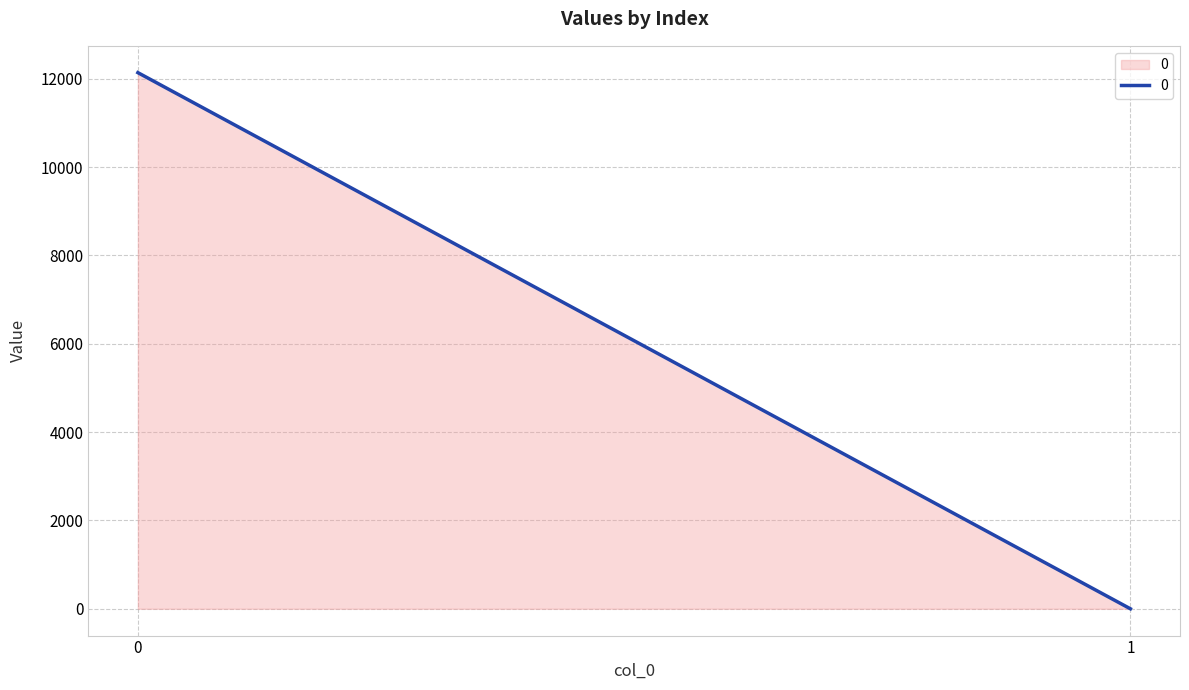

What is the change in value from 0 to 1?

-12140.2